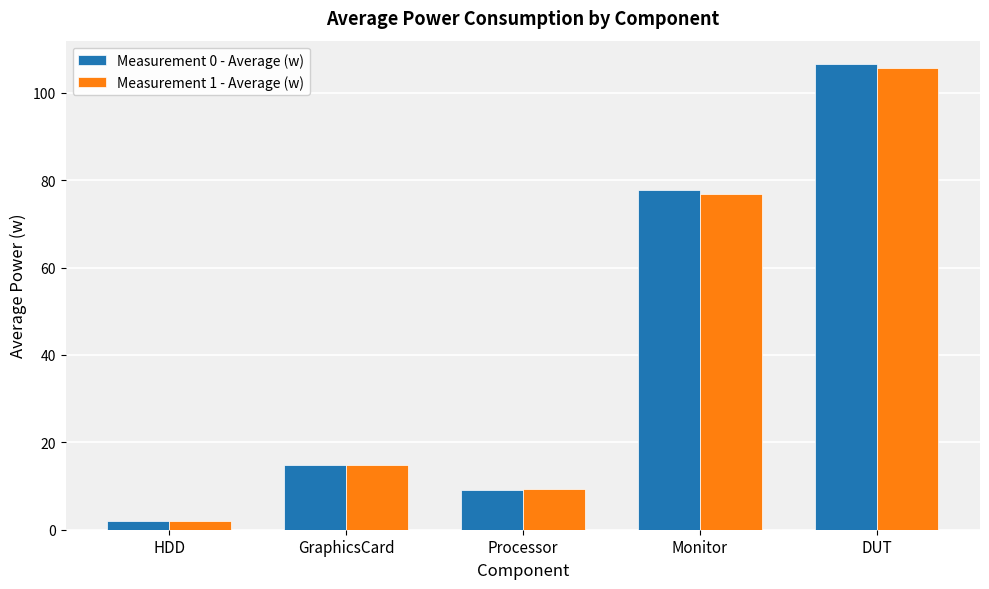

Is the value of Measurement 0 - Average (w) at HDD greater than the value of Measurement 1 - Average (w) at GraphicsCard?

No